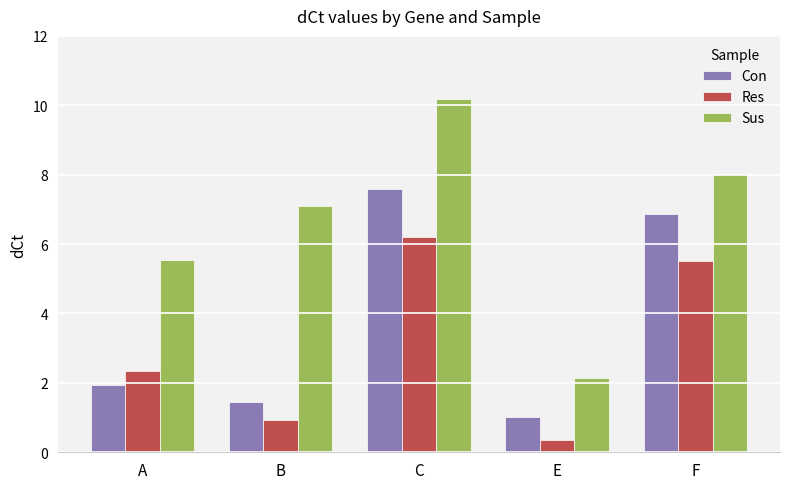

What is the label of the 2nd bar from the left?

B